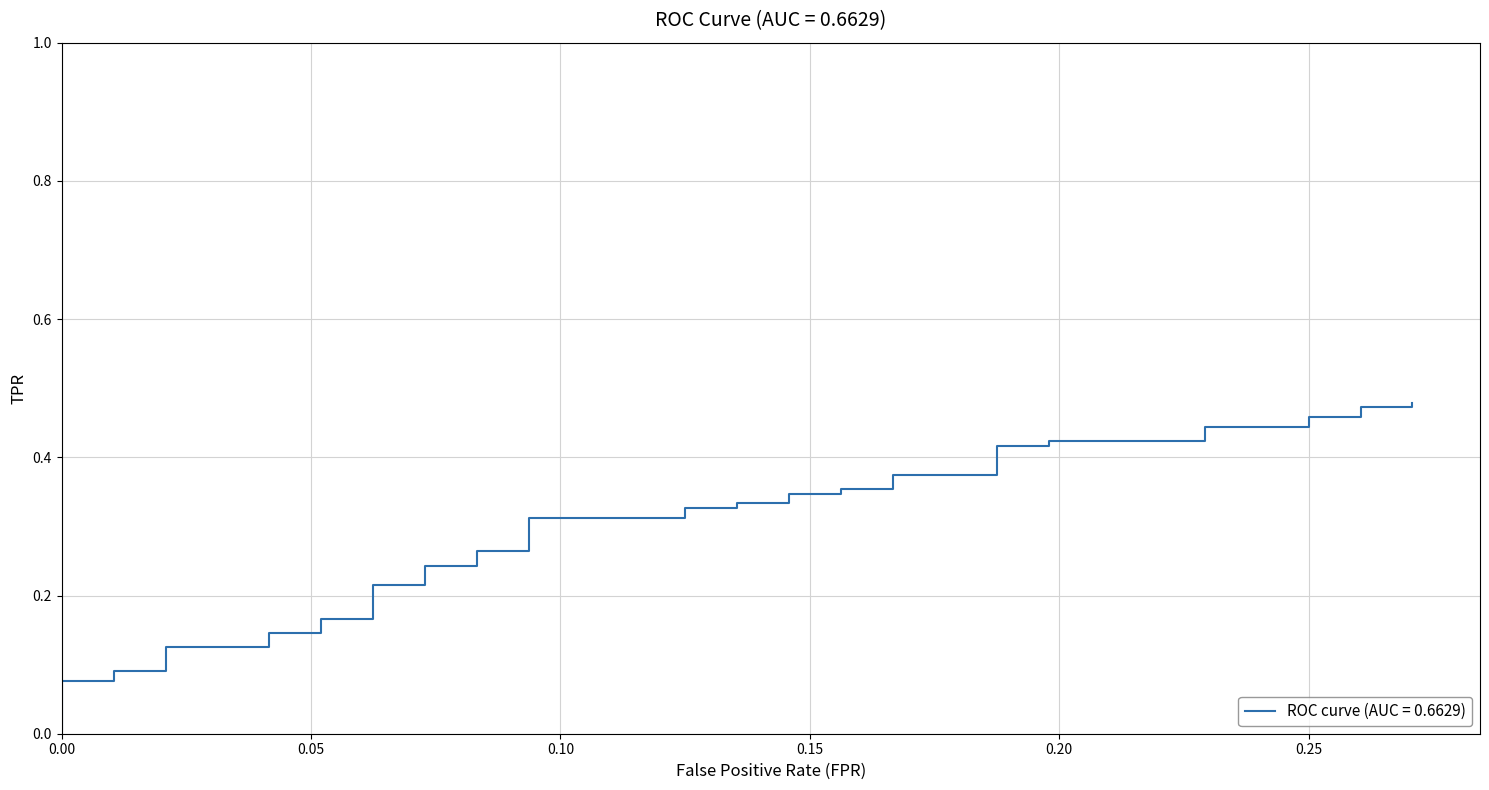

What is the maximum value shown in the chart?

0.5